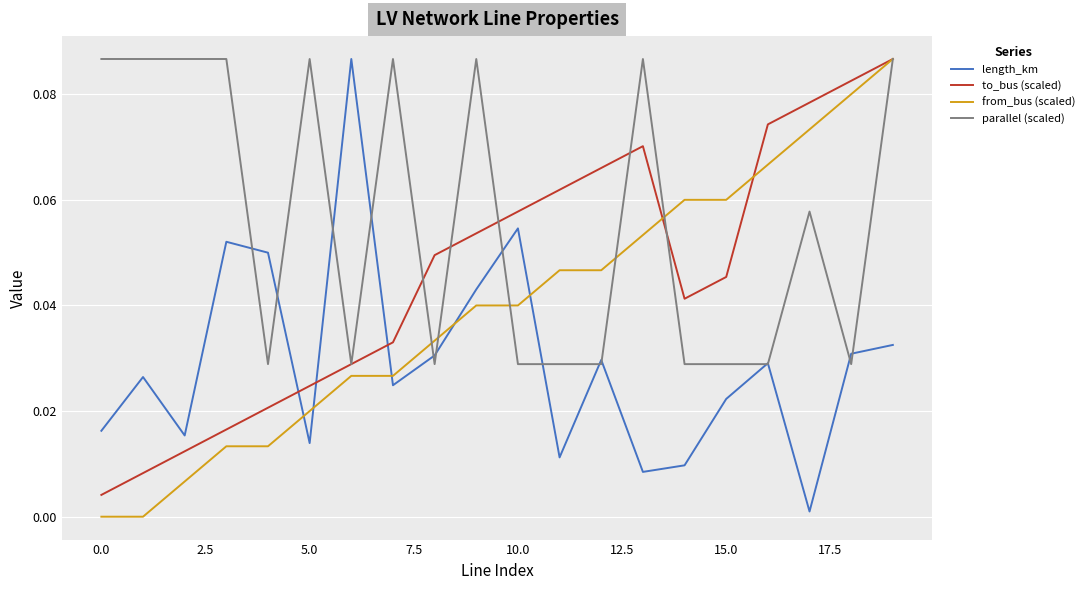

True or false: parallel (scaled) and length_km cross at least once.

True